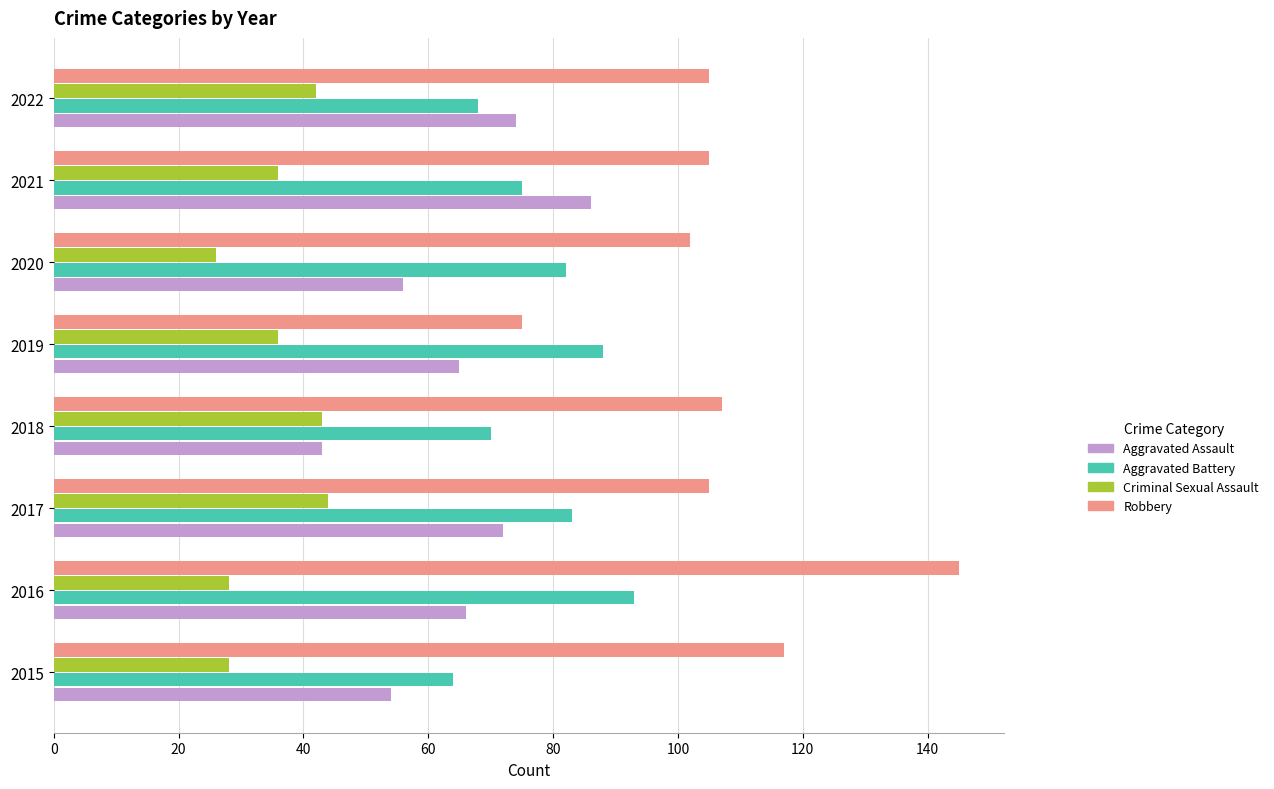

Which series has the widest spread of values?

Robbery